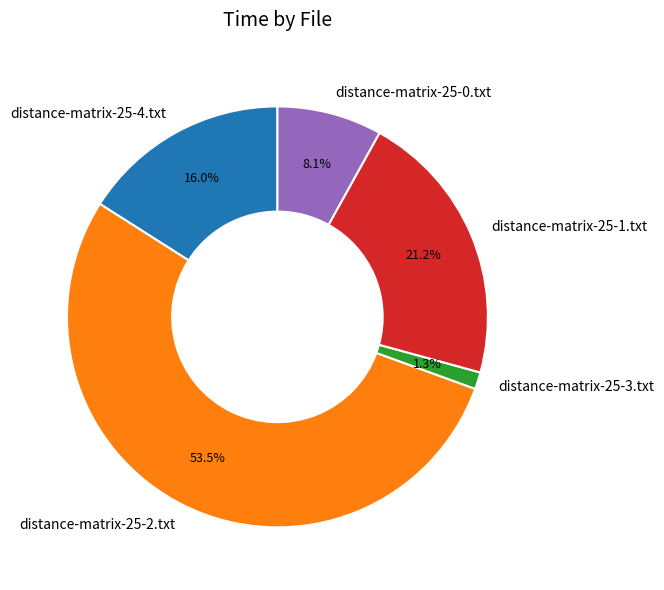

Do distance-matrix-25-2.txt and distance-matrix-25-3.txt together represent more than half of the pie?

Yes